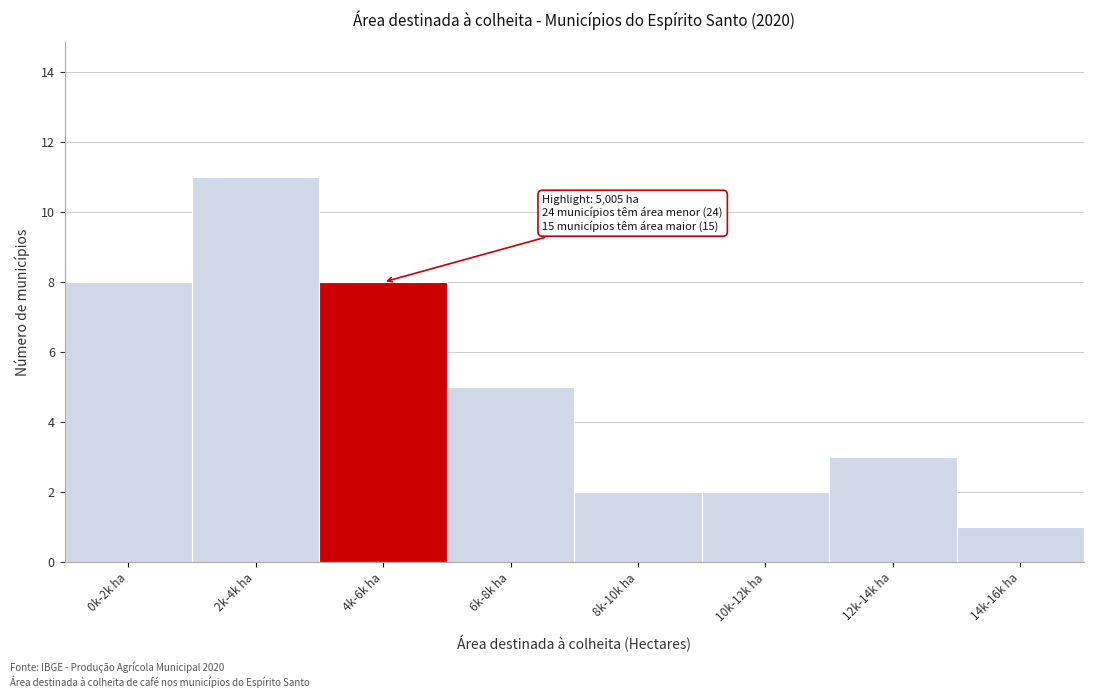

Reading right to left, transcribe all the data shown in this chart.

14k-16k ha=1	12k-14k ha=3	10k-12k ha=2	8k-10k ha=2	6k-8k ha=5	4k-6k ha=8	2k-4k ha=11	0k-2k ha=8